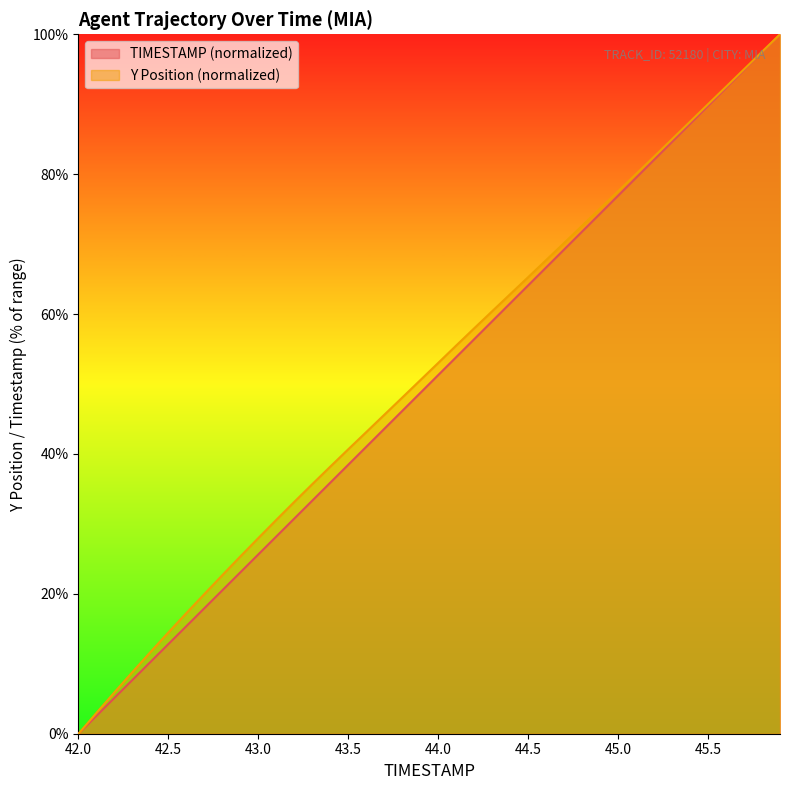

Does the chart display data point markers on the line(s)?

No